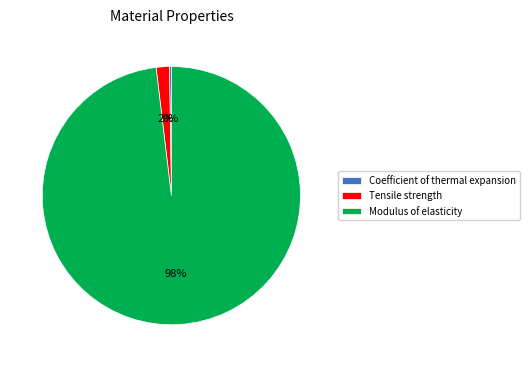

To the nearest percent, what percentage of the pie is Tensile strength?

2%